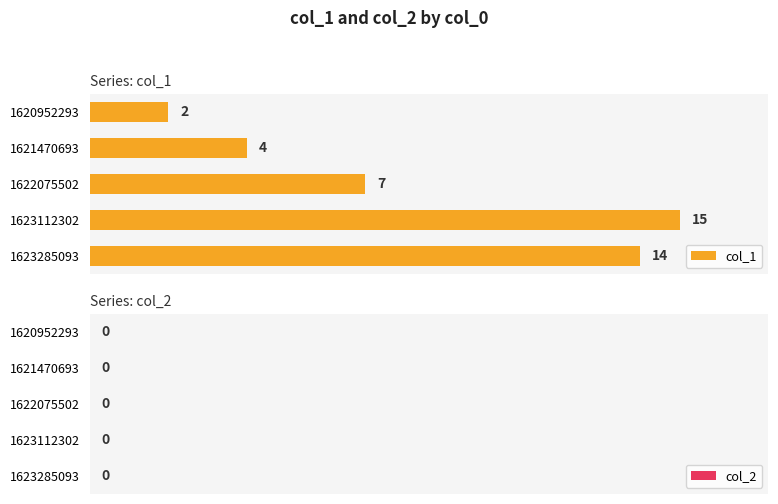

Are the bars horizontal?

Yes